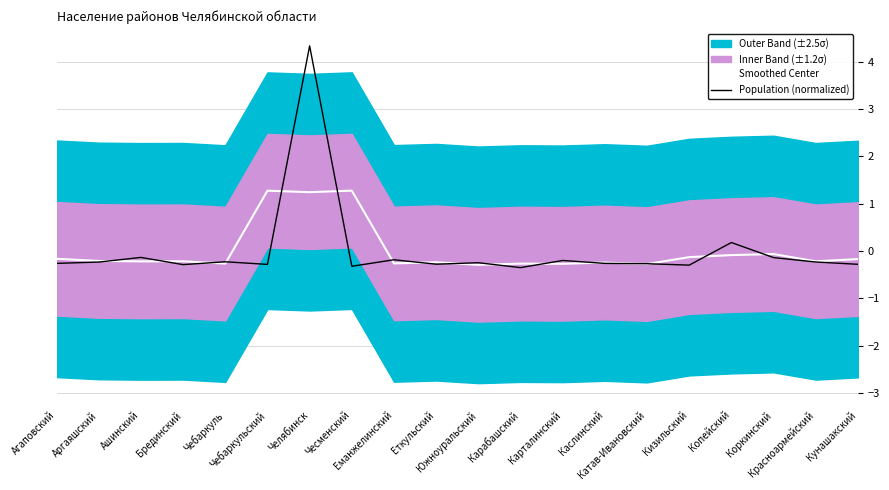

What is the difference between the second highest and minimum values in the Population (normalized) series?

0.5